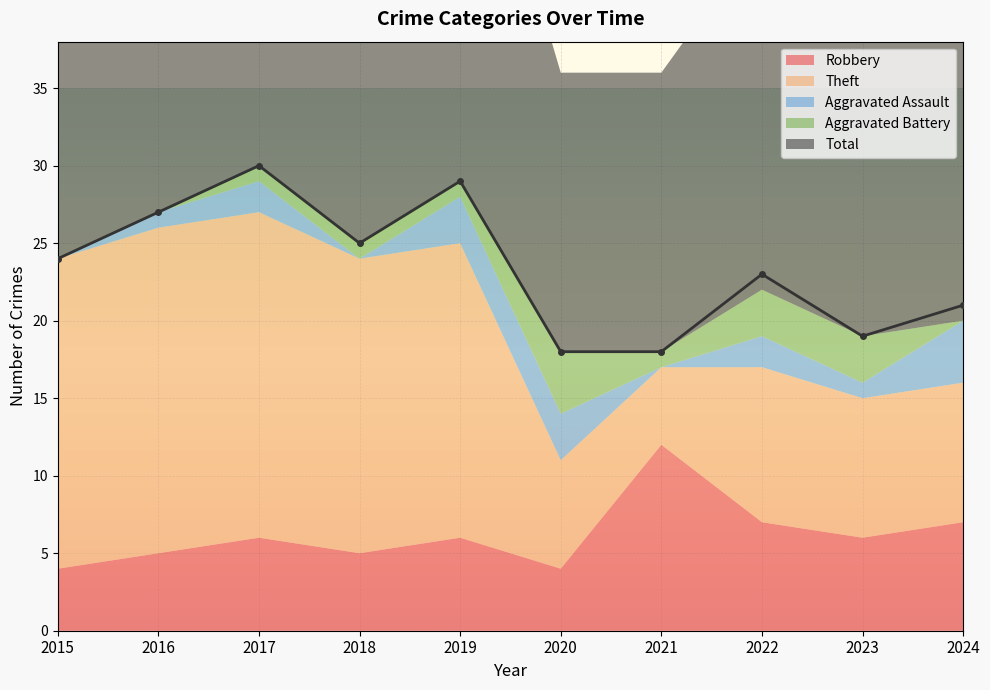

Count the number of data series in this chart.

5